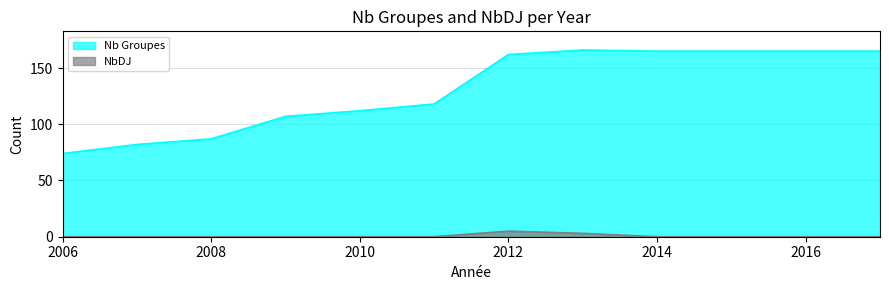

What is the ratio of the value at 2009 to the value at 2015?

0.6